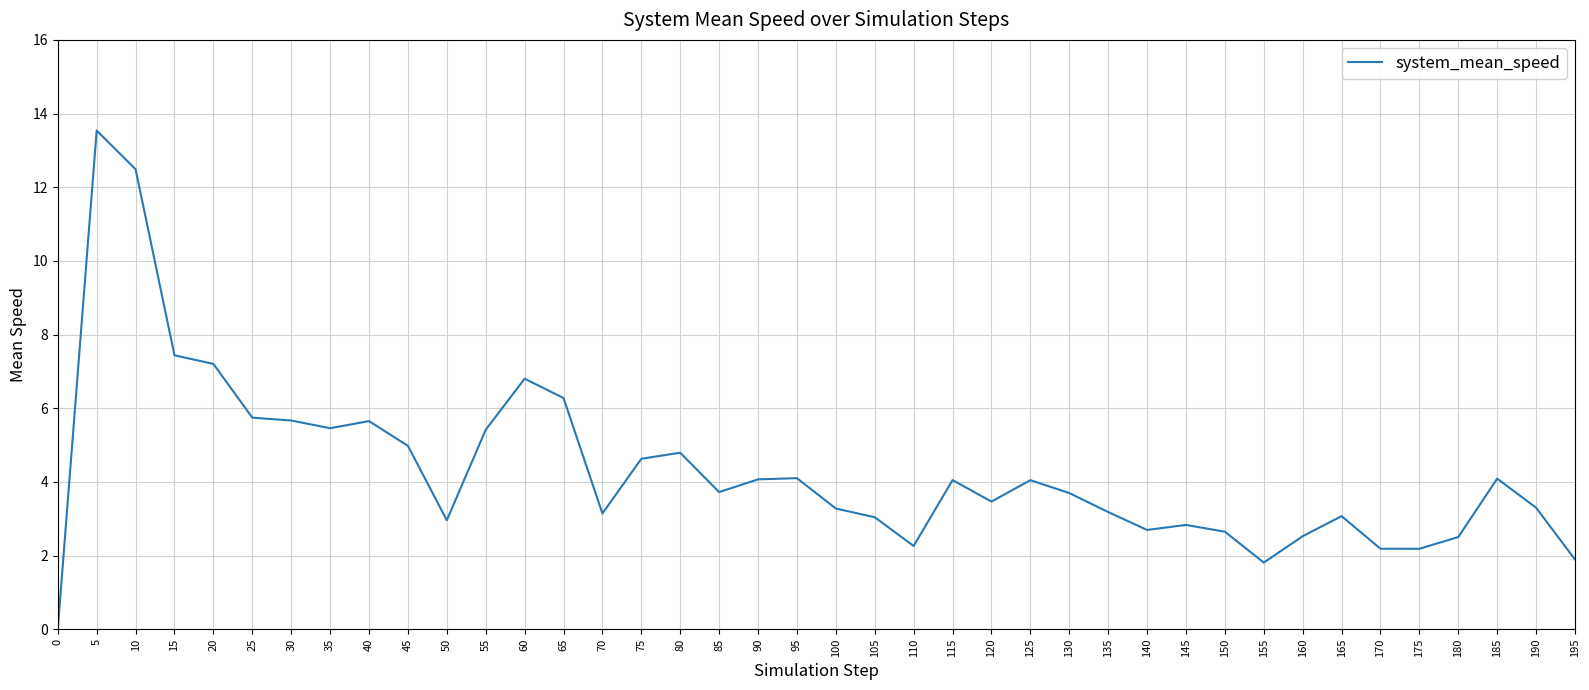

What is the difference between the maximum and minimum values?

13.5